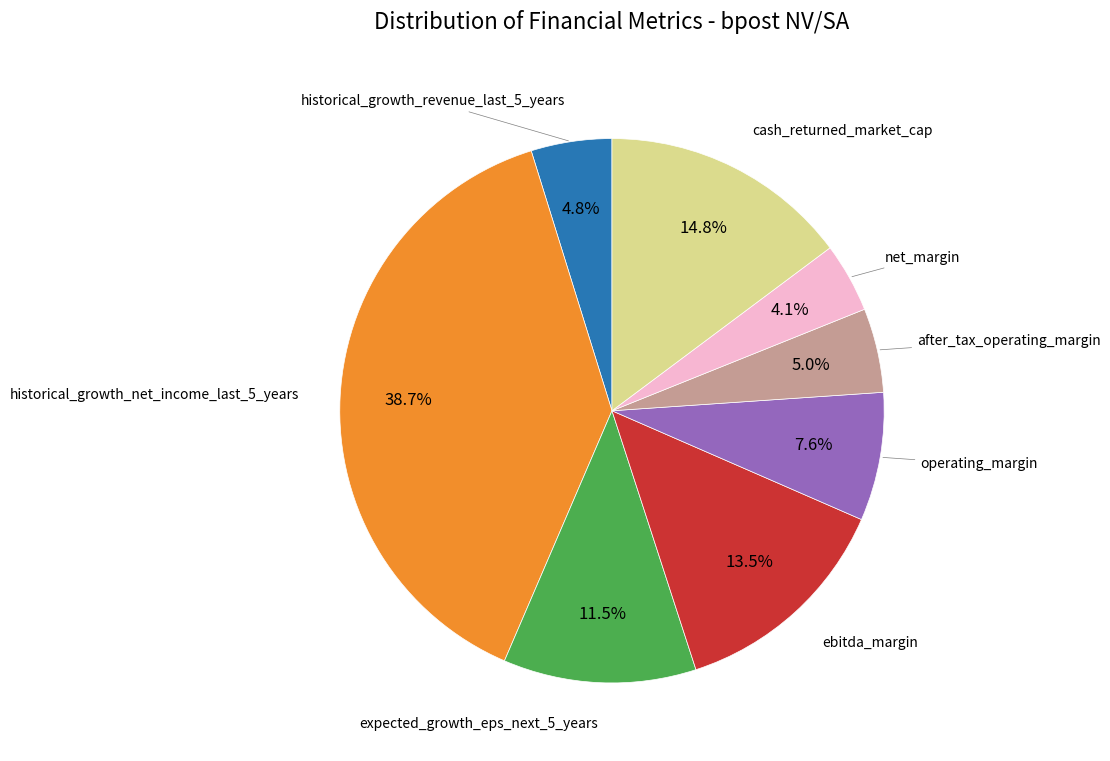

Does any single category account for the majority?

No